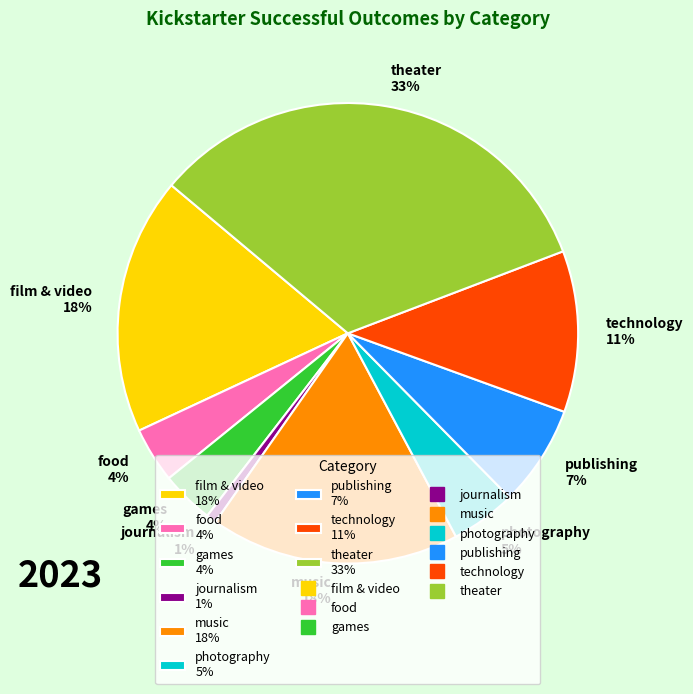

To the nearest percent, what is the average slice percentage?

11%